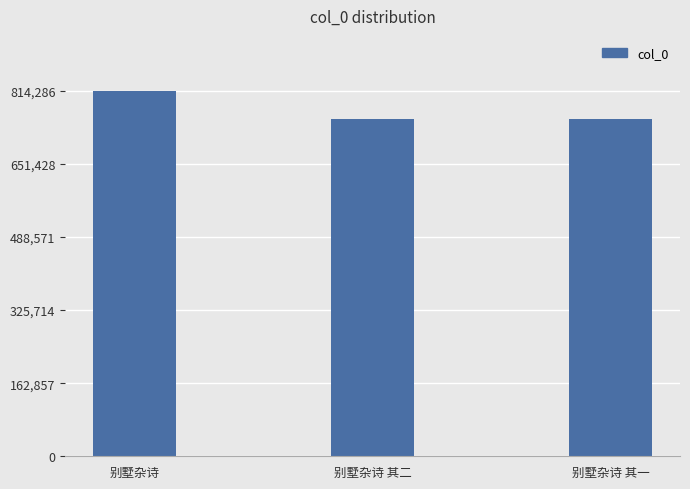

At which category does the chart reach its peak across all series?

别墅杂诗